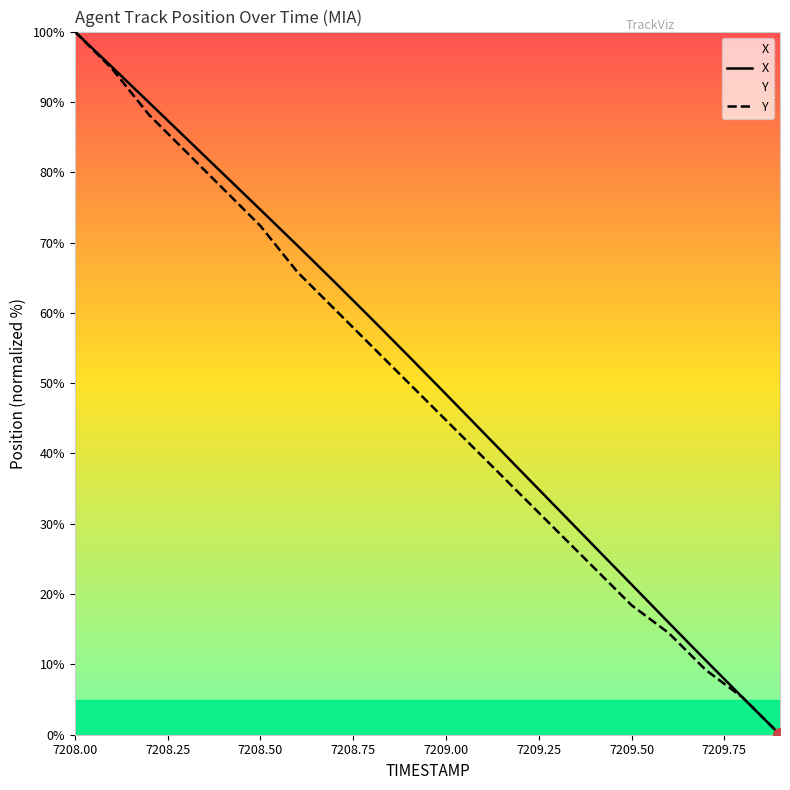

What is the total value across all series at 7208.50?

147.0